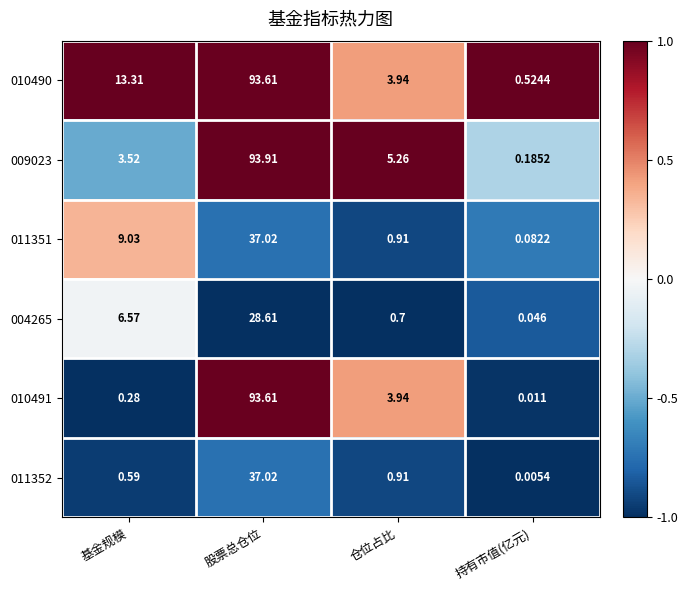

What is the spread (max minus min) of values at 仓位占比?

4.6